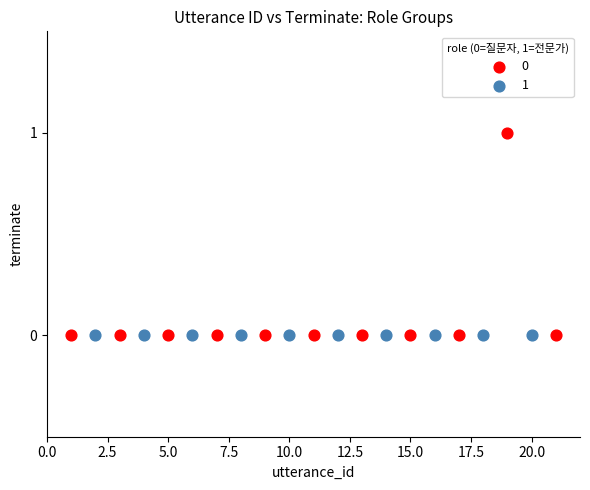

What are all the series names shown in the legend?

0, 1